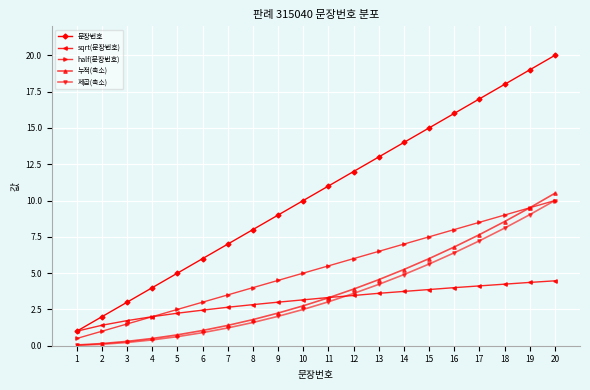

Is the value of 누적(축소) at 9 greater than the value of 문장번호 at 14?

No